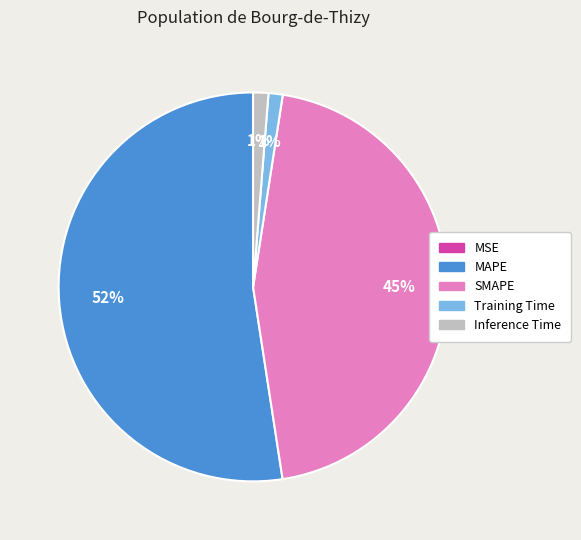

The Inference Time slice represents 11% of the pie. True or false?

False